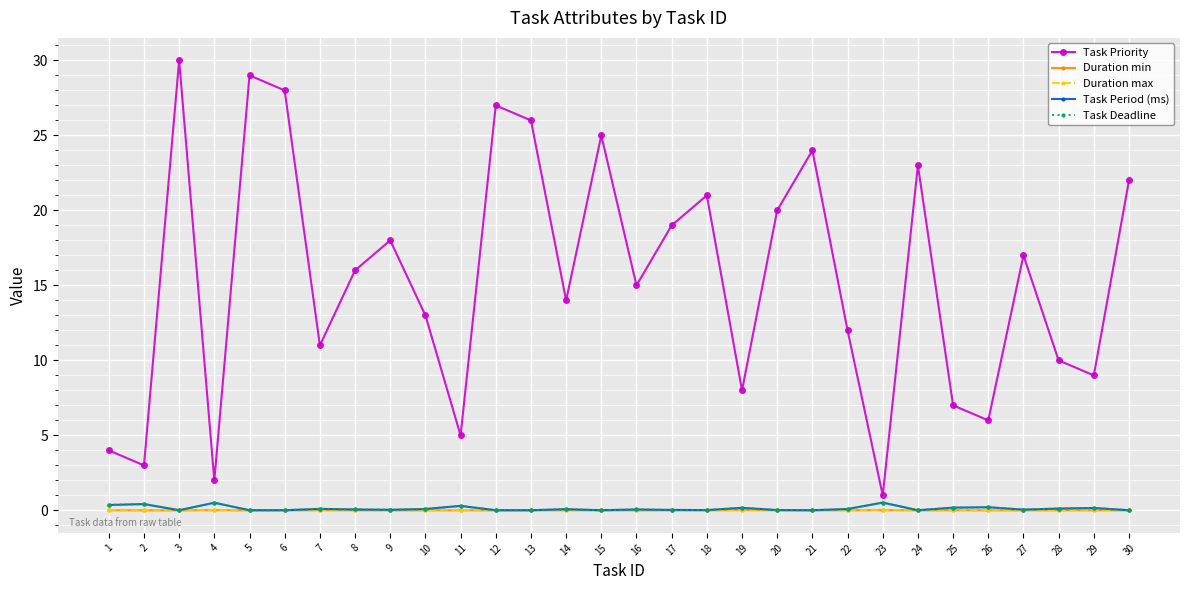

Does the chart have visible grid lines?

Yes